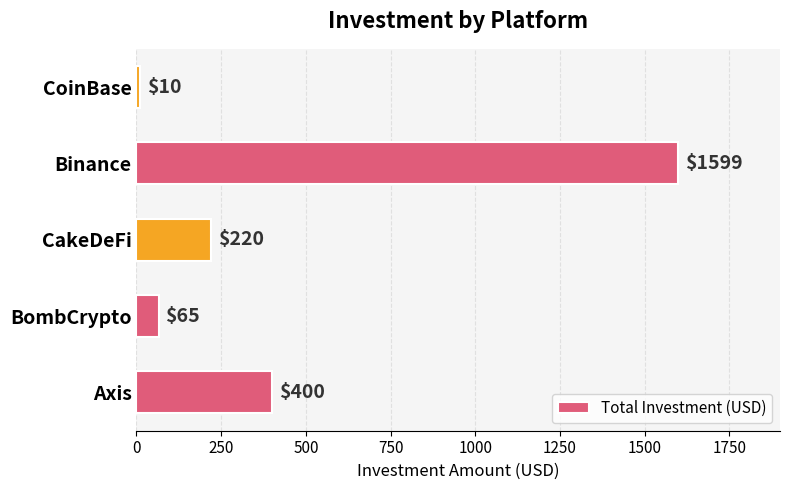

Rank the categories by value from lowest to highest.

CoinBase, BombCrypto, CakeDeFi, Axis, Binance